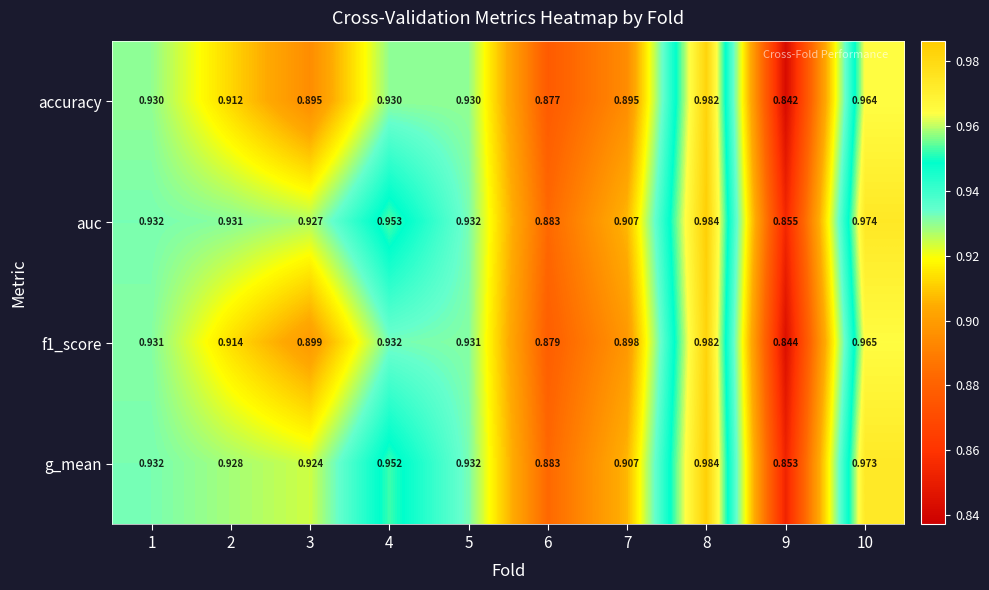

At which category does the chart reach its peak across all series?

8